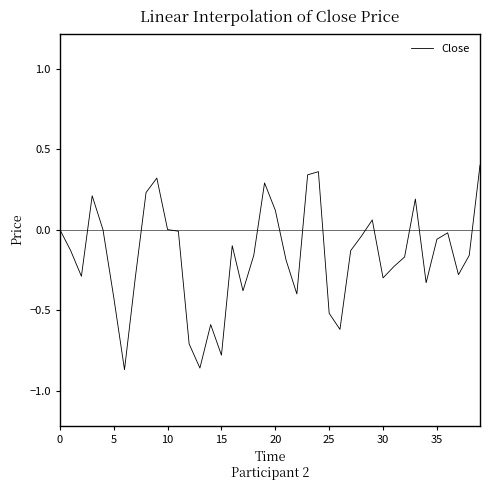

What is the difference between the maximum and minimum values?

1.3